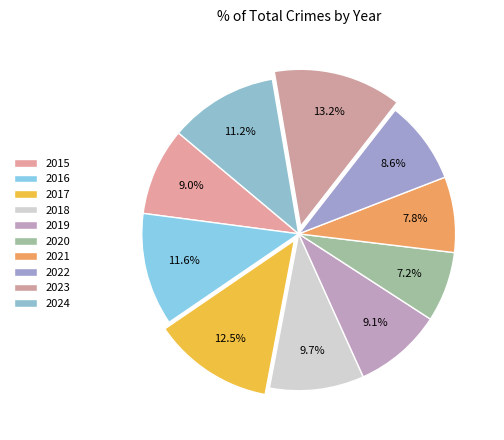

Is there any slice that represents more than half of the pie?

No